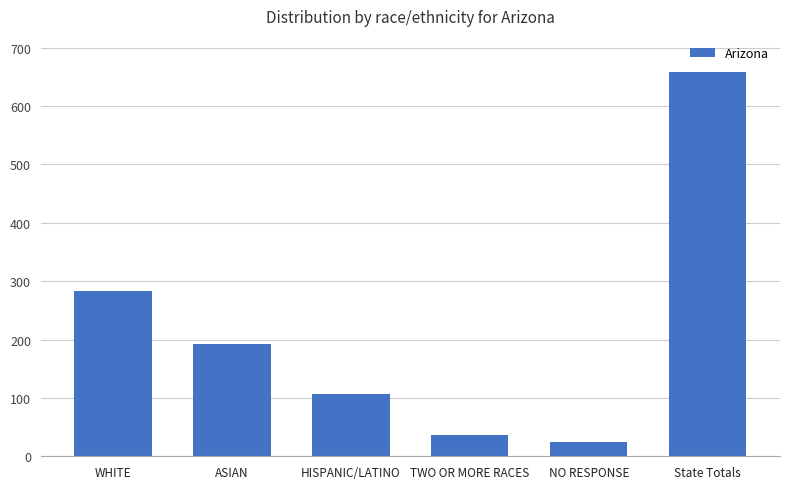

Rank the categories by value from lowest to highest.

NO RESPONSE, TWO OR MORE RACES, HISPANIC/LATINO, ASIAN, WHITE, State Totals